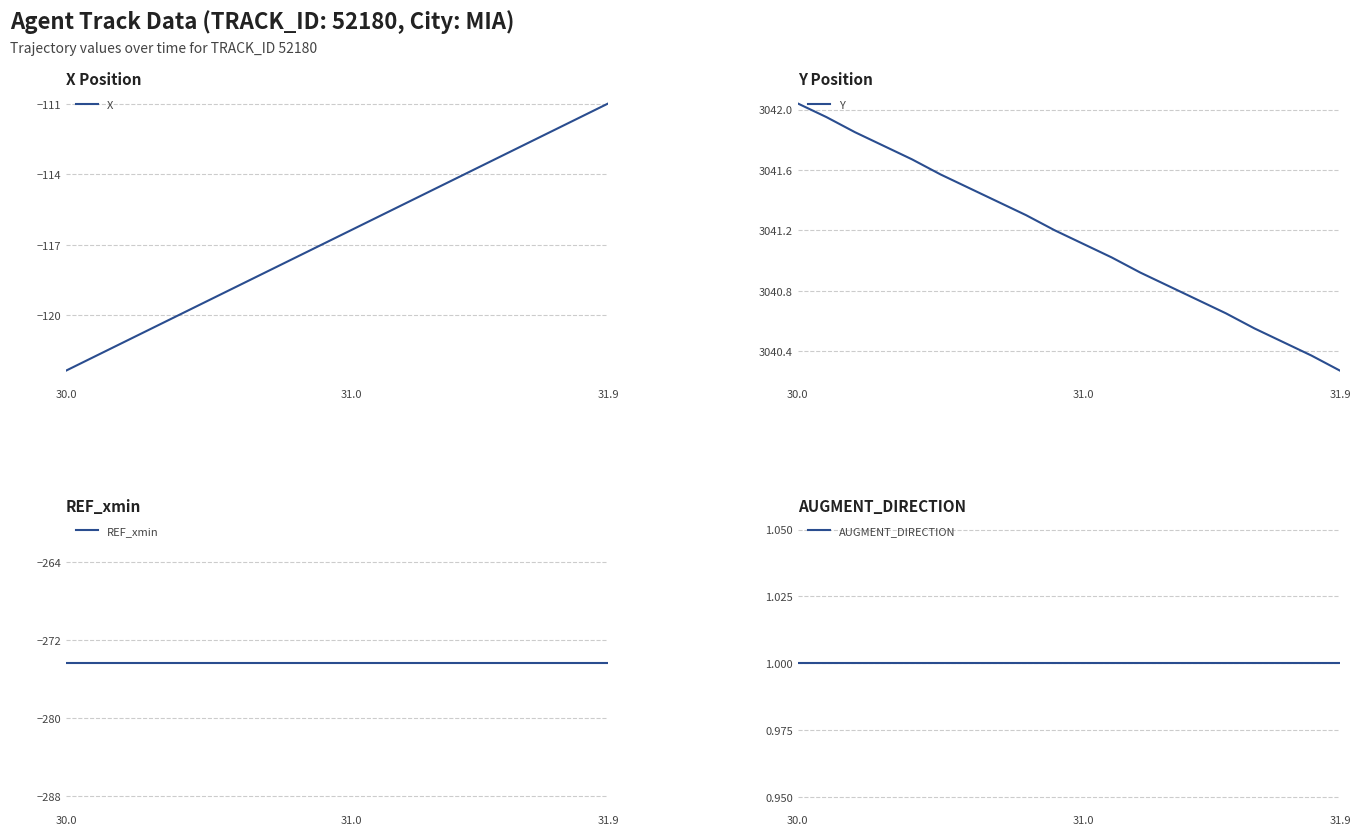

How many data points does each series have?

20